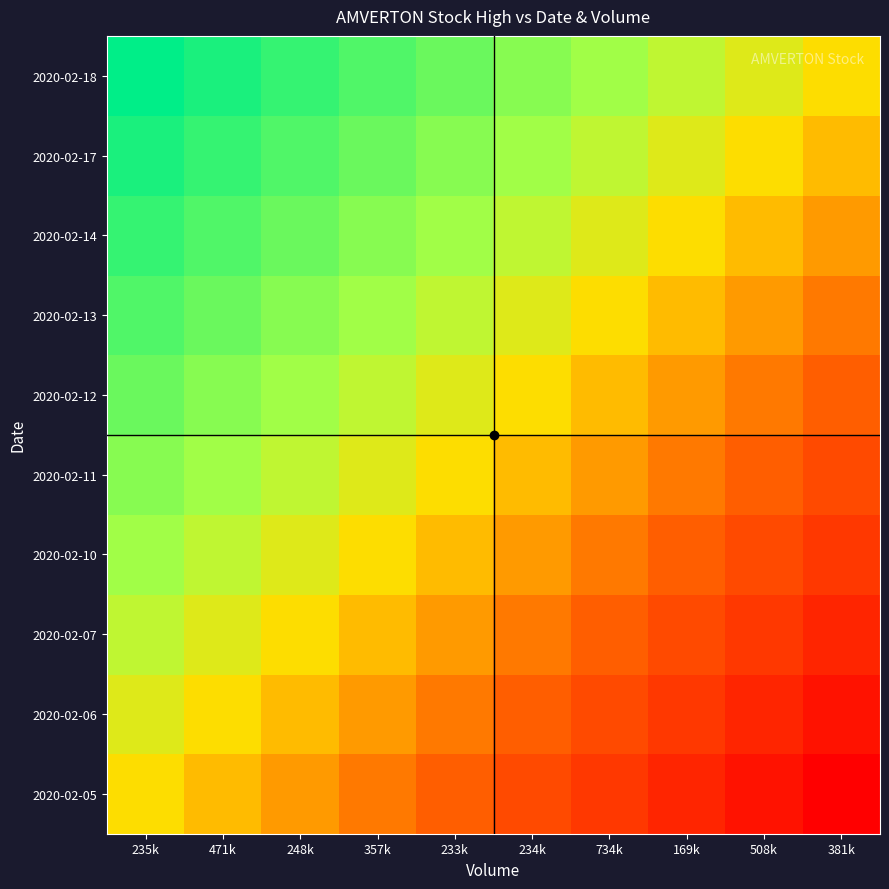

List the series in order of their peak value, highest first.

2020-02-18, 2020-02-17, 2020-02-14, 2020-02-13, 2020-02-12, 2020-02-11, 2020-02-10, 2020-02-07, 2020-02-06, 2020-02-05